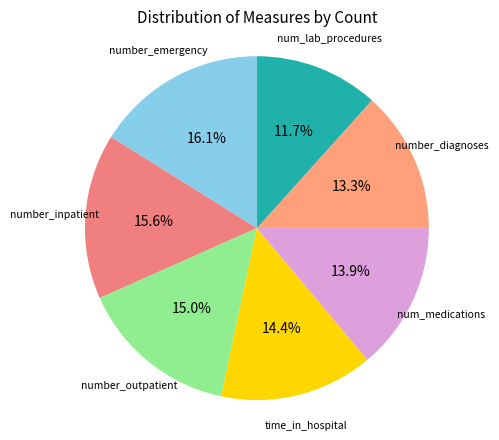

Is it true that time_in_hospital is 14% of the pie?

True